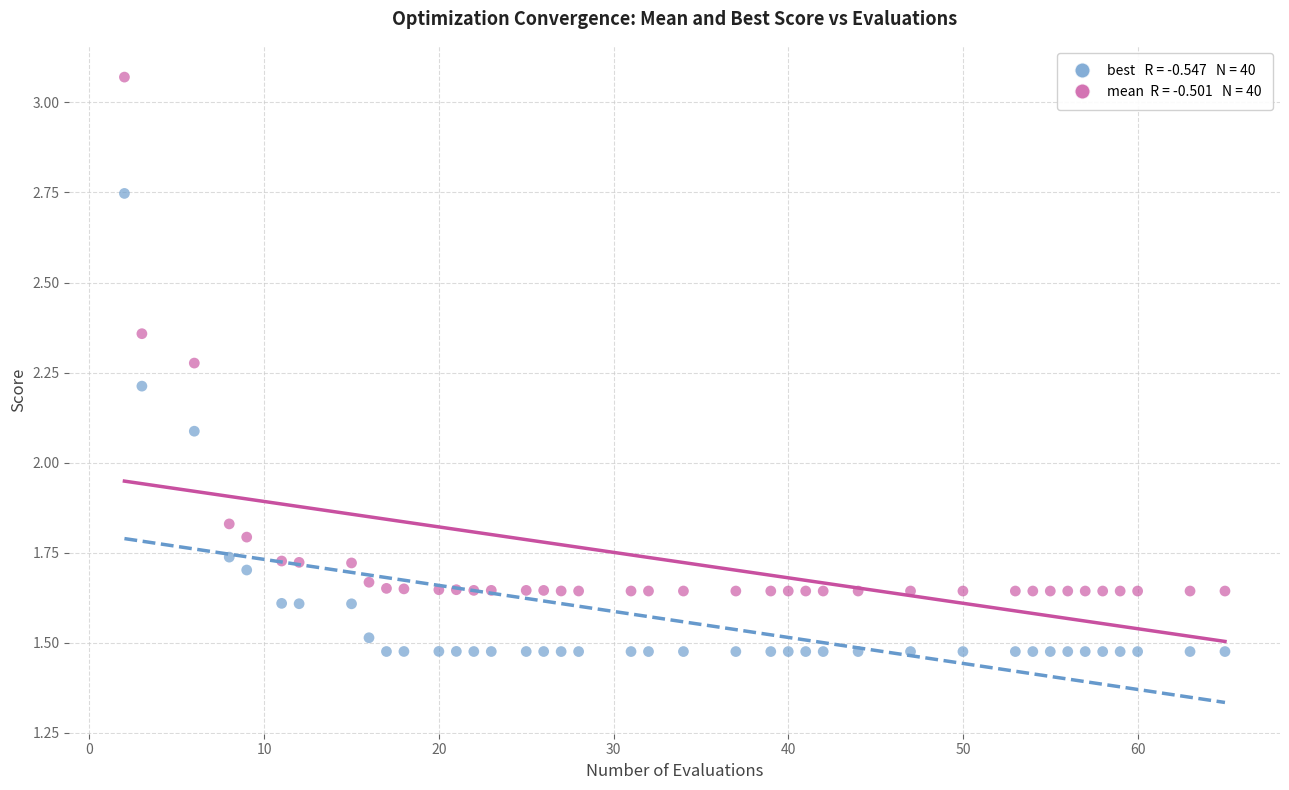

Across all data points, what is the range of X values (max minus min)?

63.0